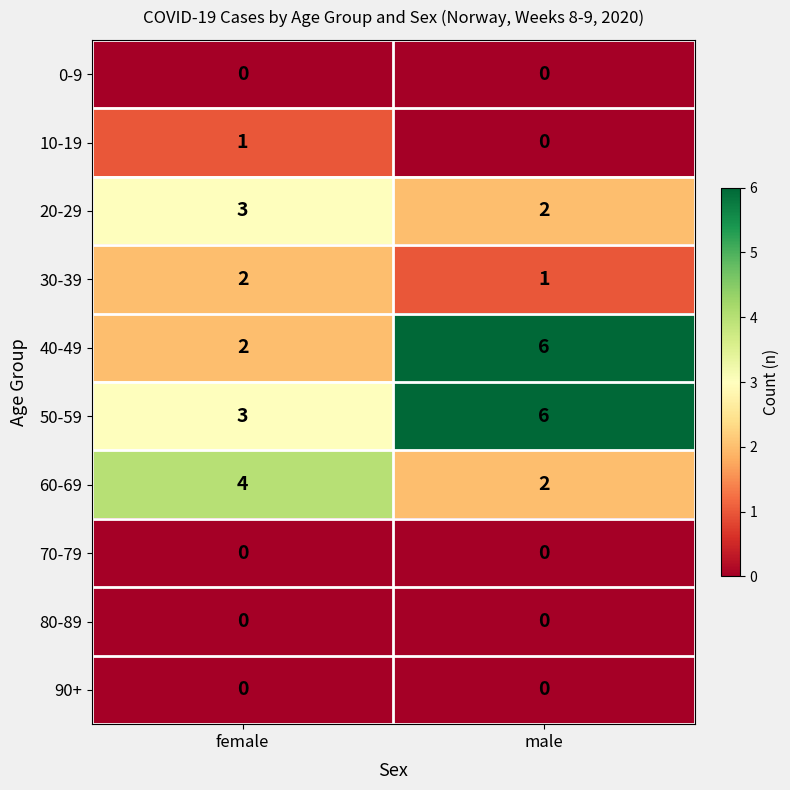

True or false: 40-49 has a value of 10 at male.

False